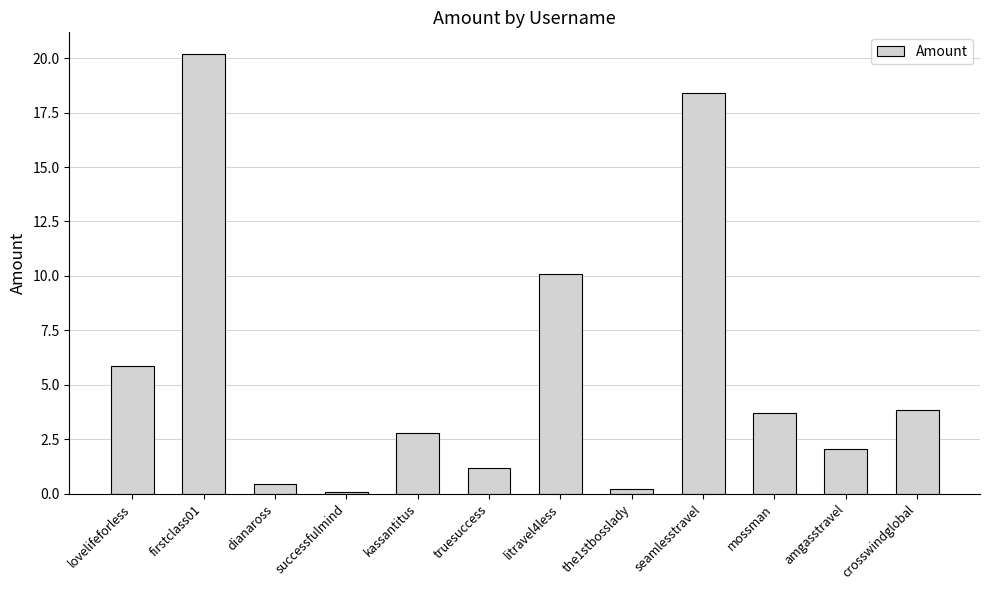

What is the greatest value displayed?

20.2